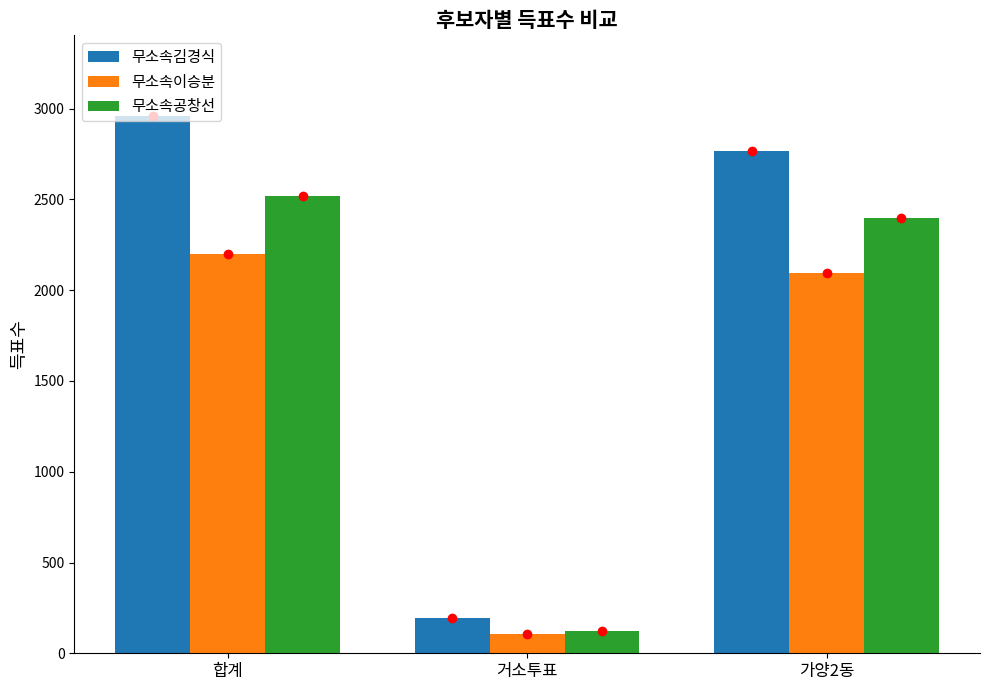

At 합계, list the series in order from smallest to largest.

무소속이승분, 무소속공창선, 무소속김경식